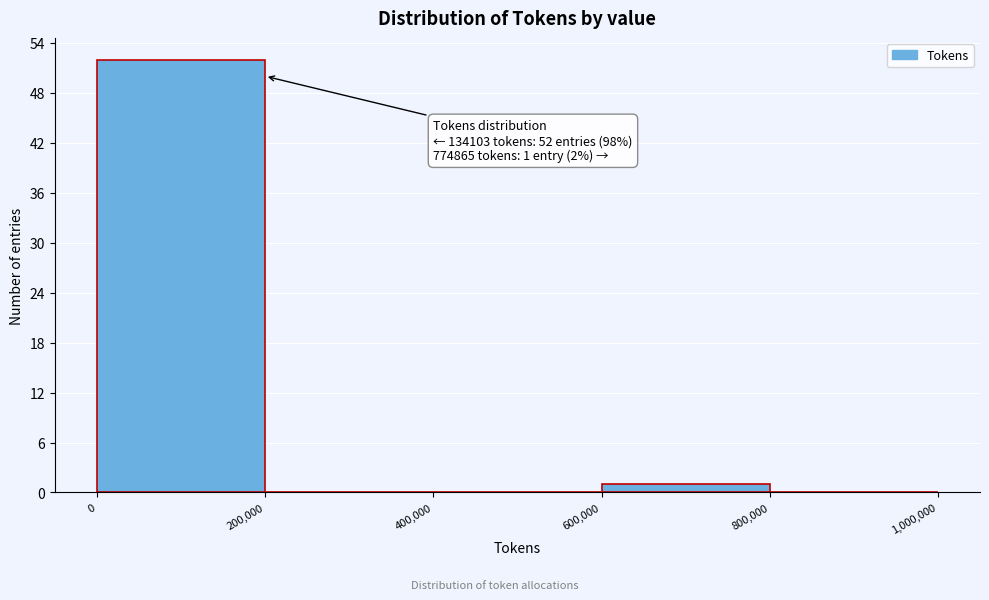

Which range on the x-axis has the tallest bar?

0 to 200,000